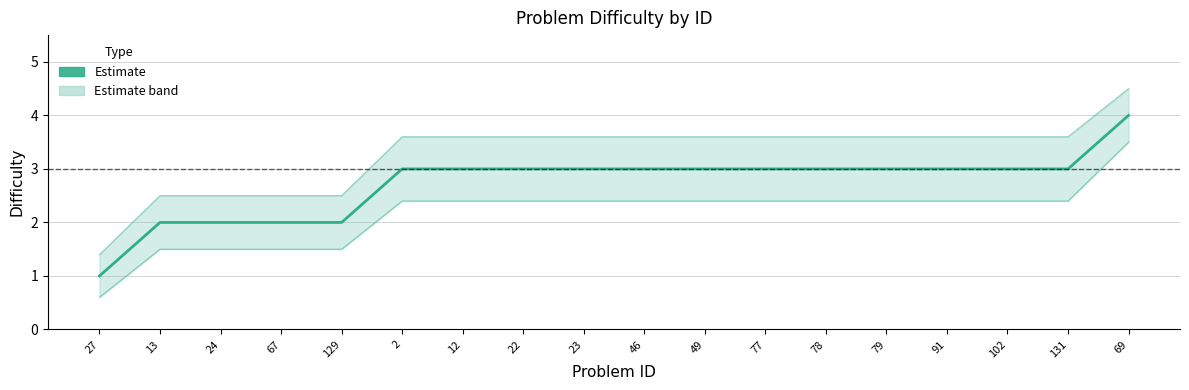

What is the difference between the second highest and minimum values?

2